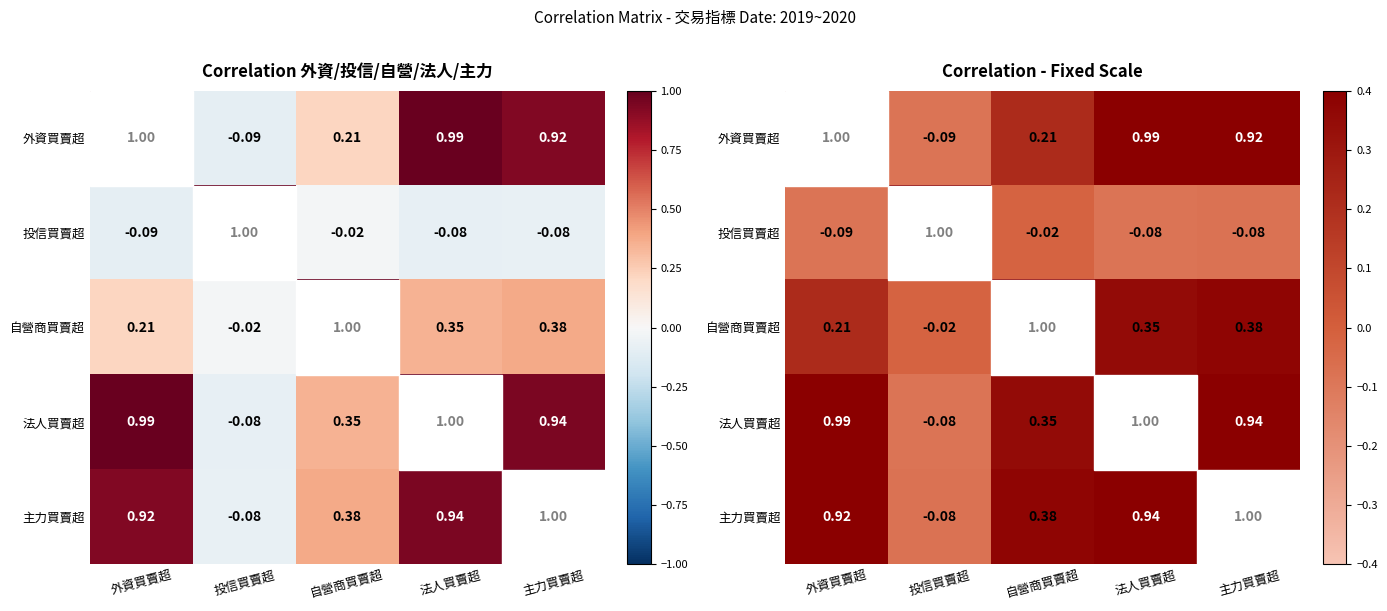

What is the spread (max minus min) of values at 自營商買賣超?

1.0